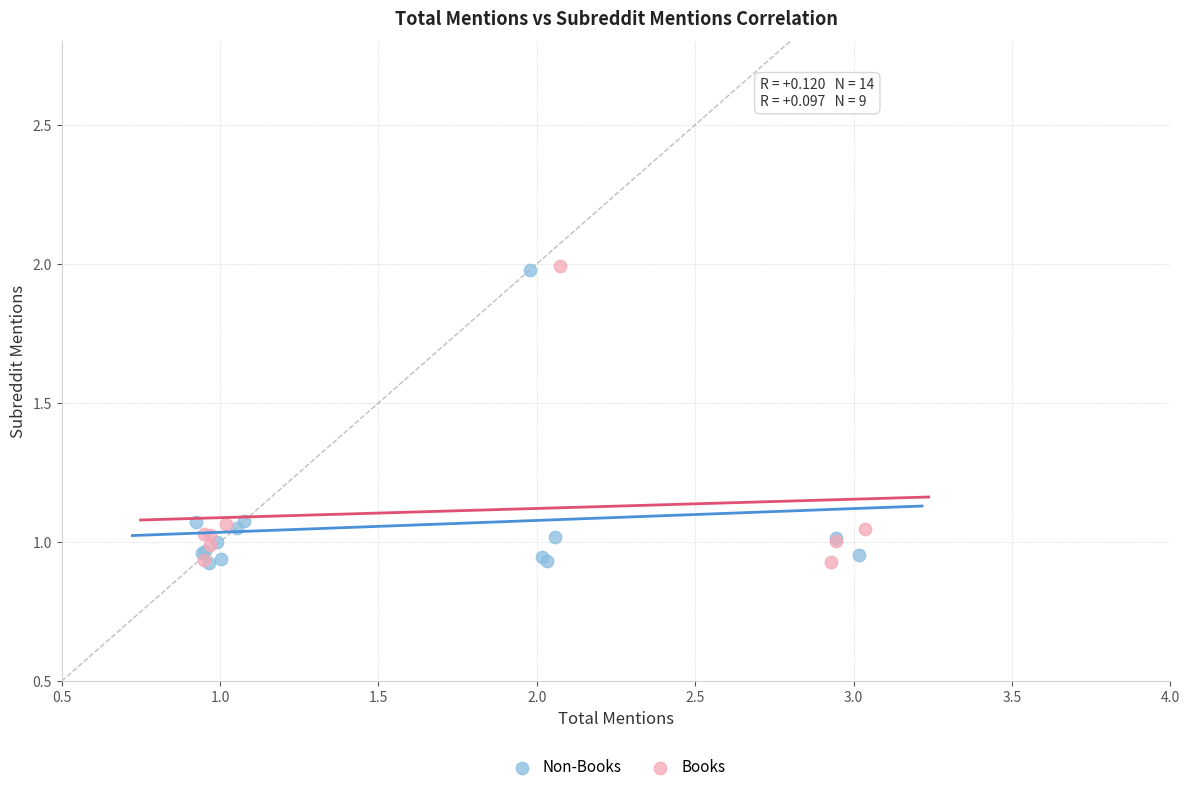

What are all the series names shown in the legend?

Non-Books, Books